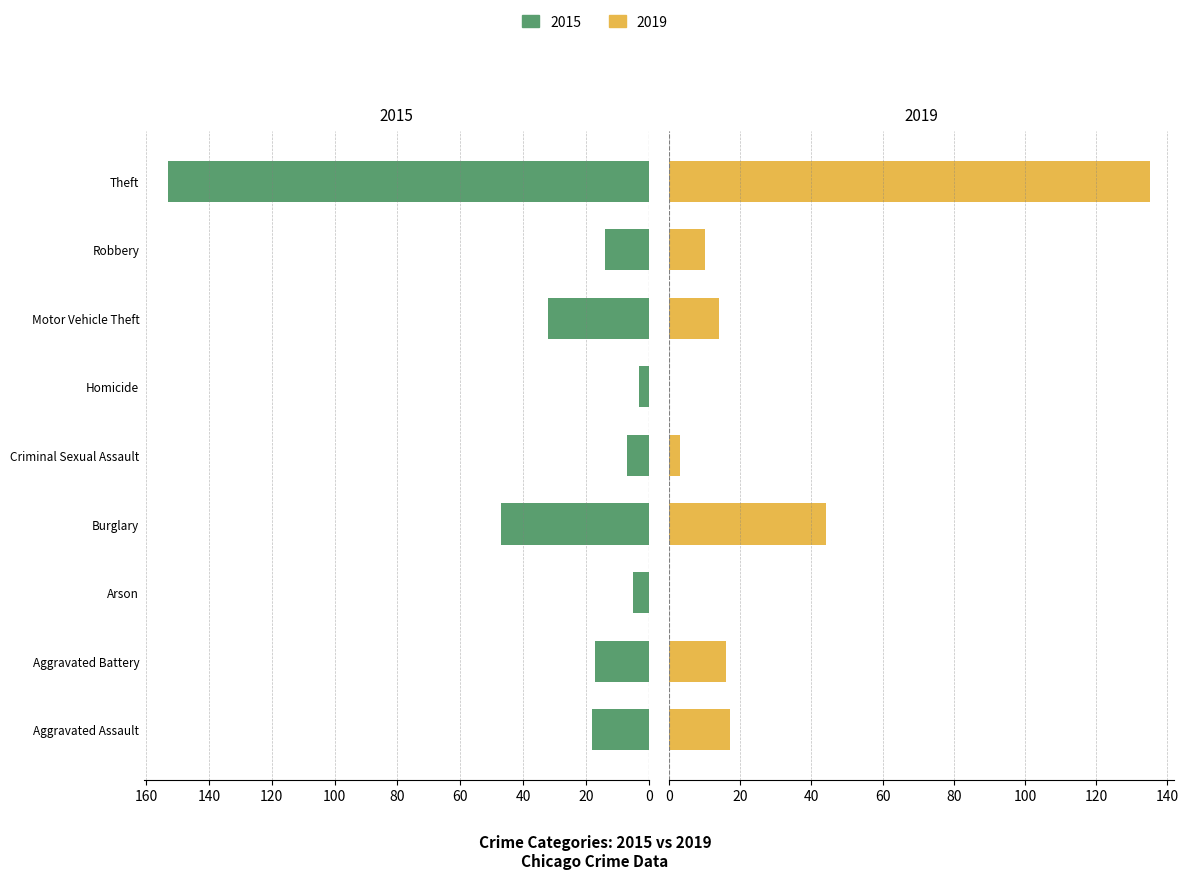

Reading left to right, extract all data points from this chart.

2015: 18	17	5	47	7	3	32	14	153
2019: 17	16	0	44	3	0	14	10	135